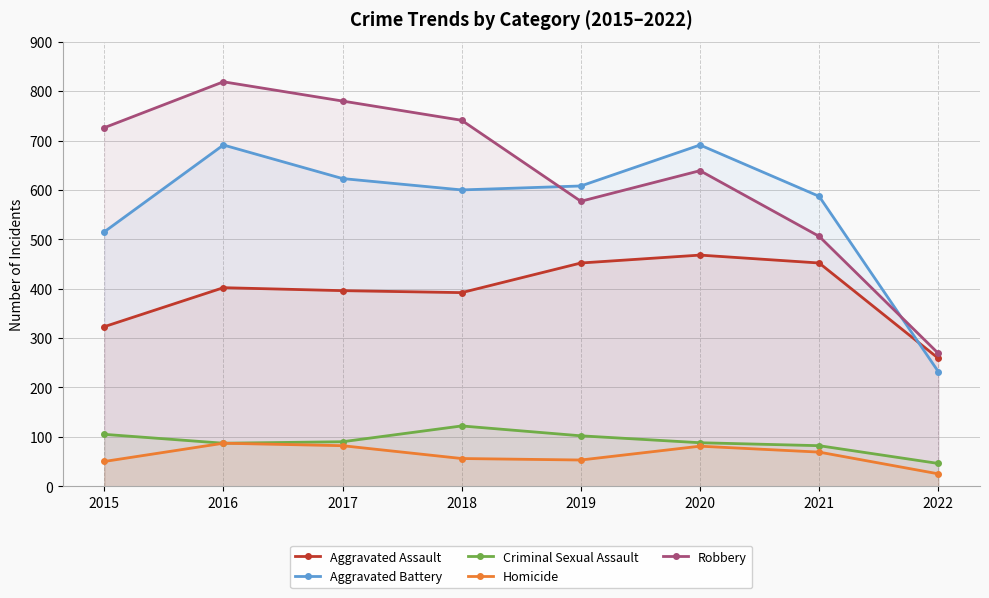

True or false: Aggravated Battery and Criminal Sexual Assault cross at least once.

False